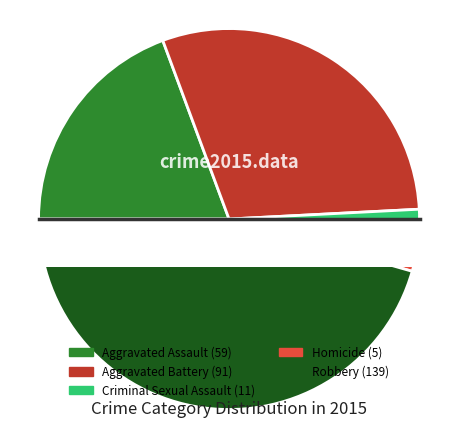

To the nearest percent, what percentage of the pie is Homicide?

2%